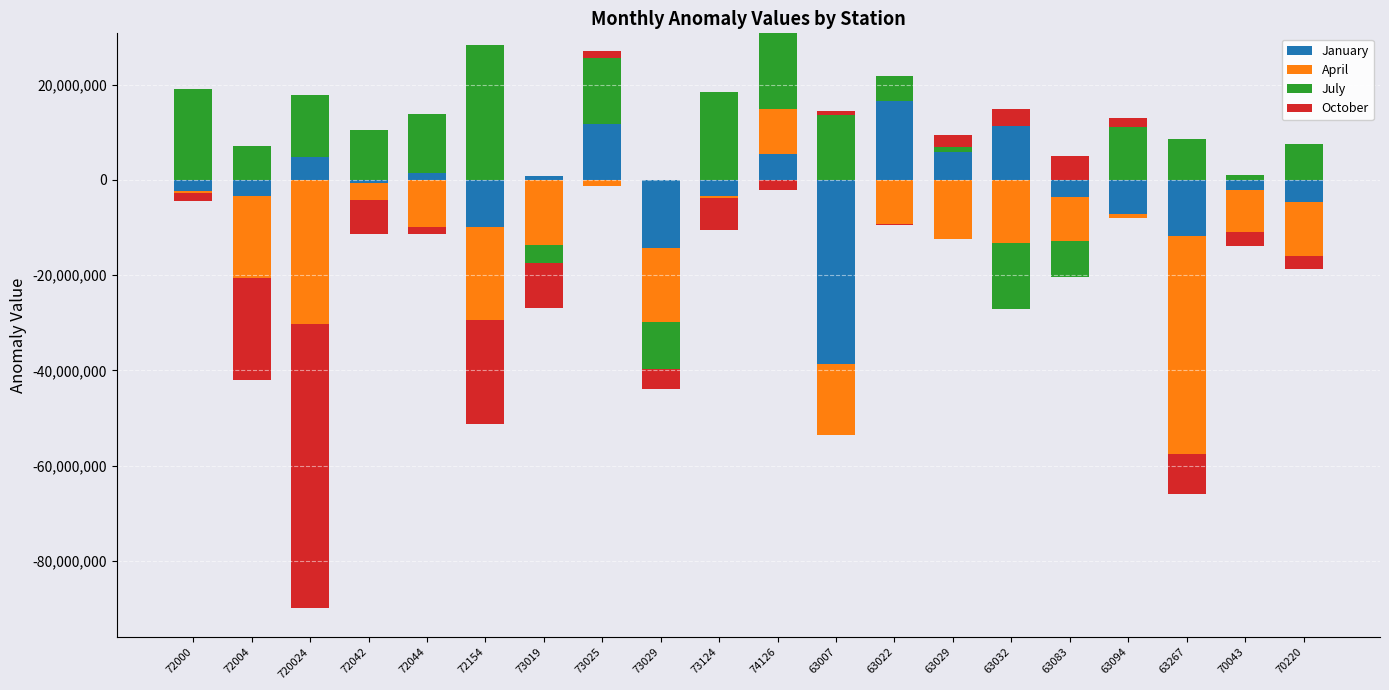

At which category is the sum across all series the highest?

74126